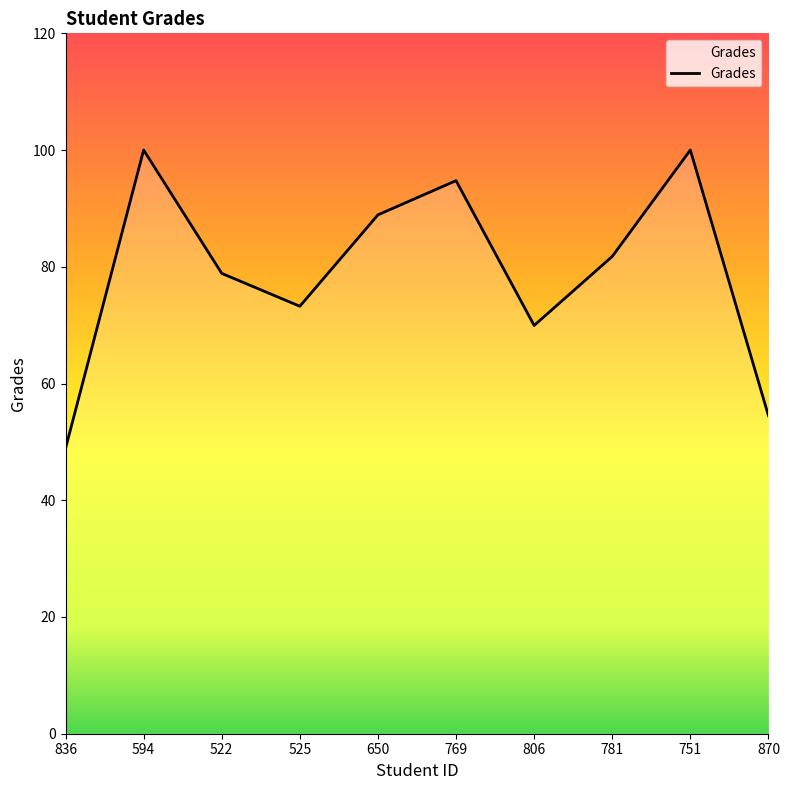

Reading right to left, extract all data points from this chart.

54.5	100.0	81.8	70.0	94.8	88.9	73.2	78.9	100.0	48.9